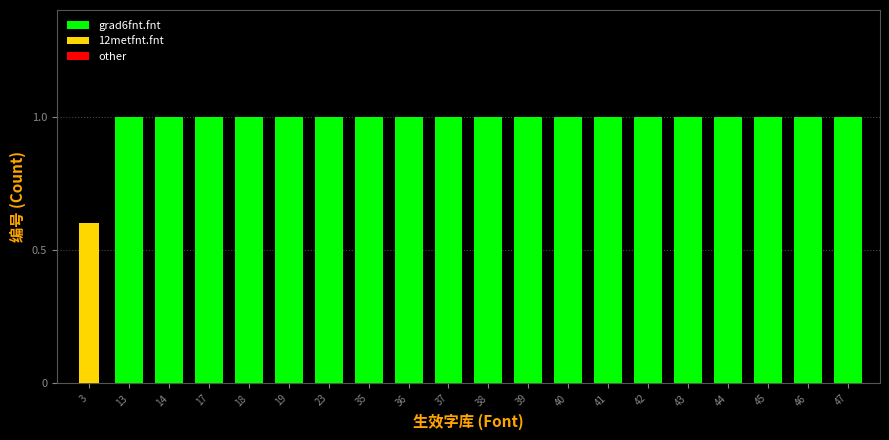

What value does the grad6fnt.fnt series have at 19?

1.0